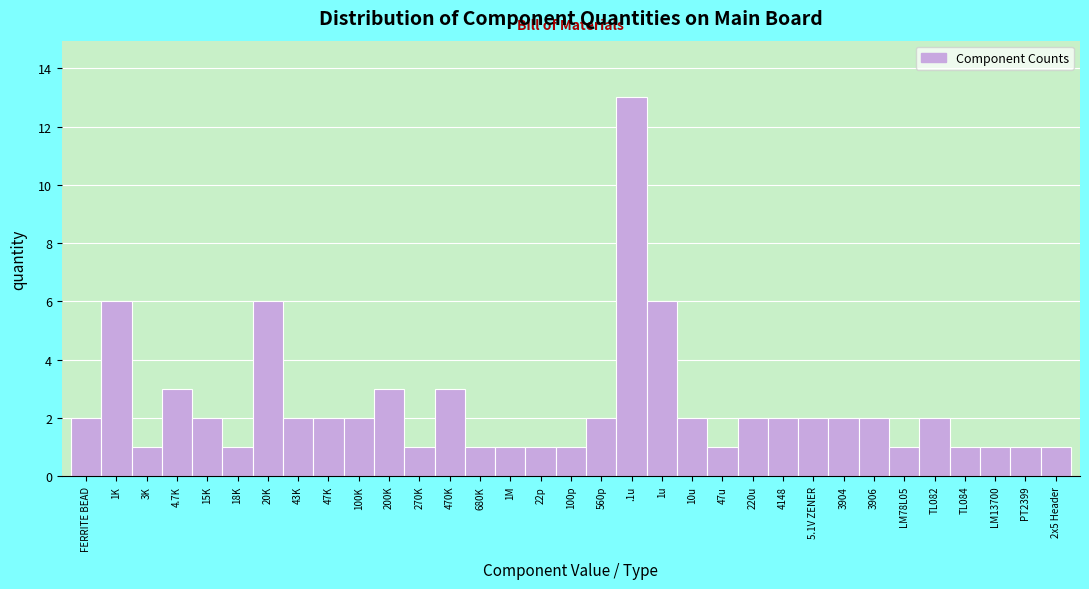

Is it true that the value at FERRITE BEAD is 2?

True